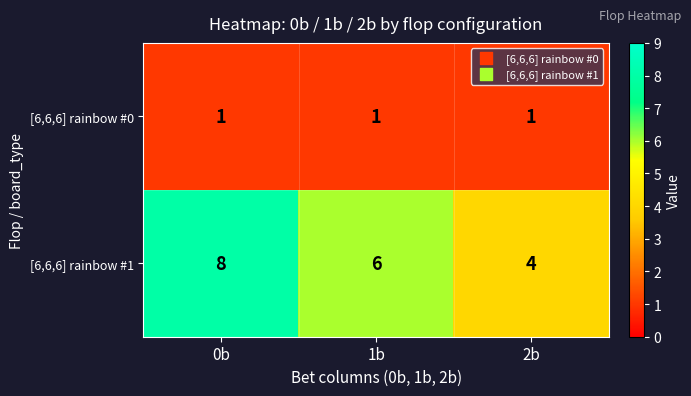

What is the maximum value shown in the chart?

8